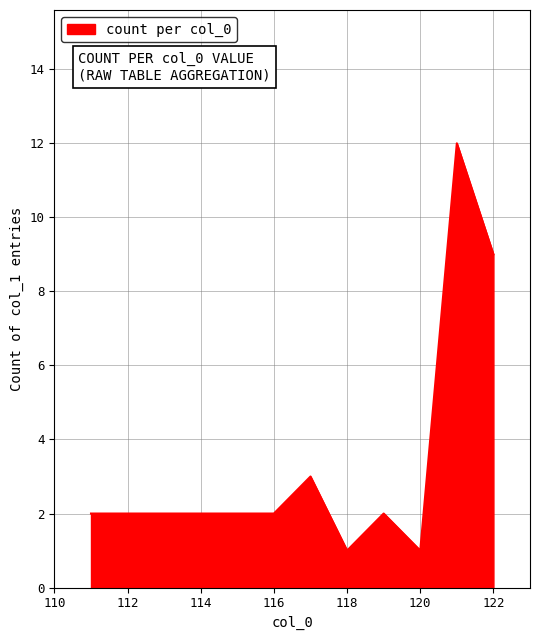

What is the maximum value shown in the chart?

12